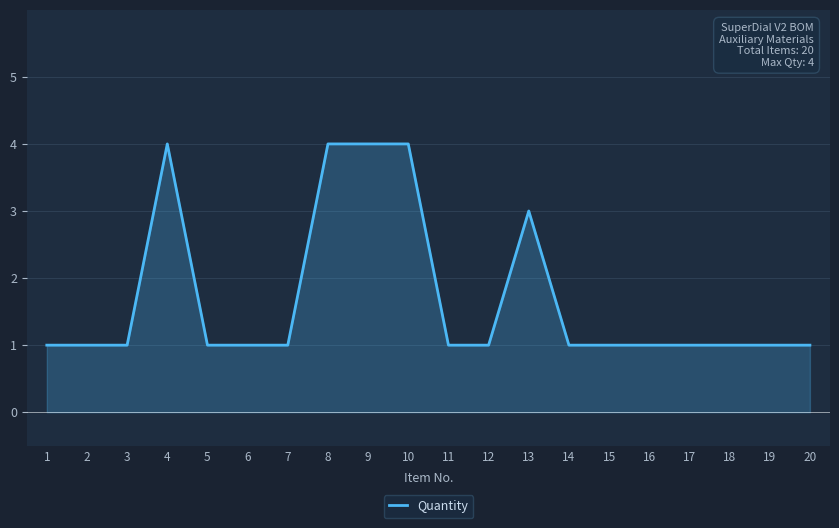

The chart shows a value of 3 at 4. True or false?

False